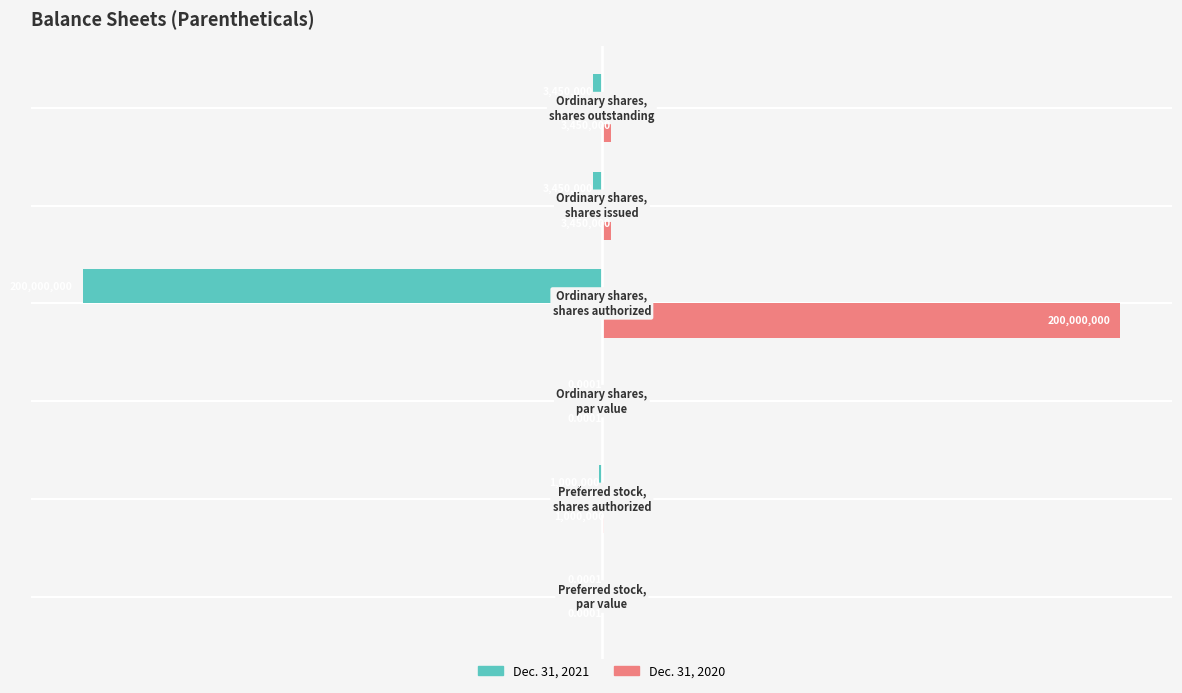

What is the sum of all Dec. 31, 2021 values?

-207900000.0